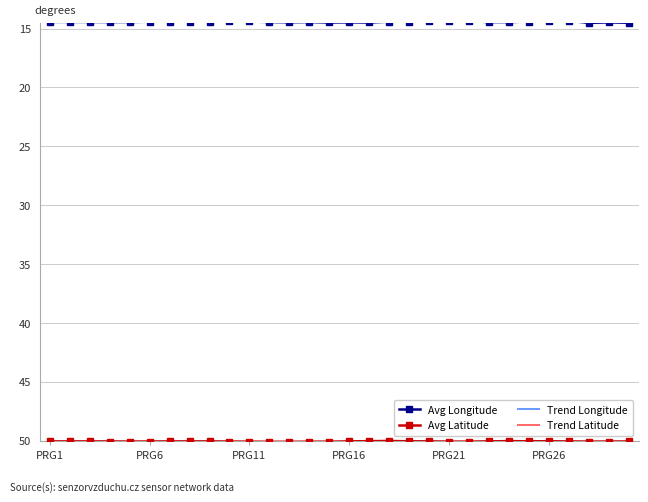

What is the maximum value shown in the chart?

50.1